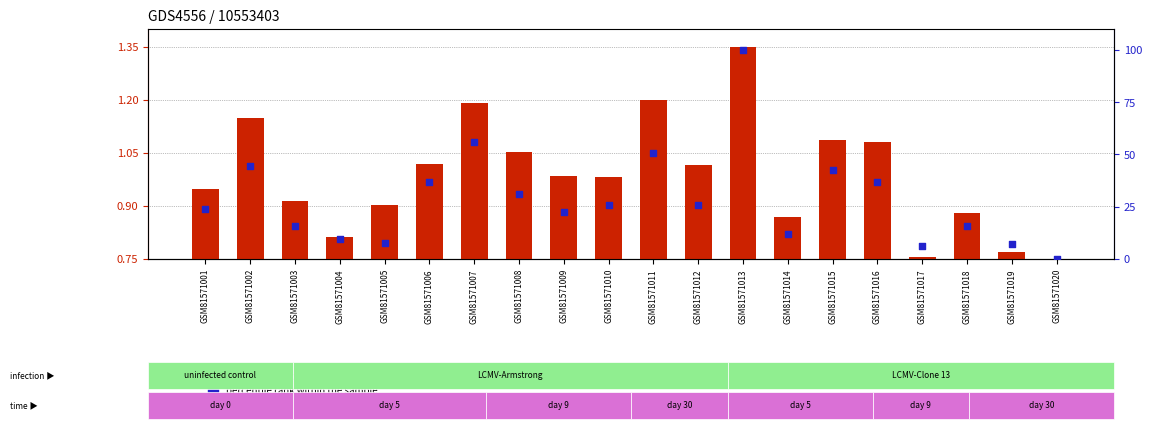

What is the total value across all series at GSM81571013?

101.3